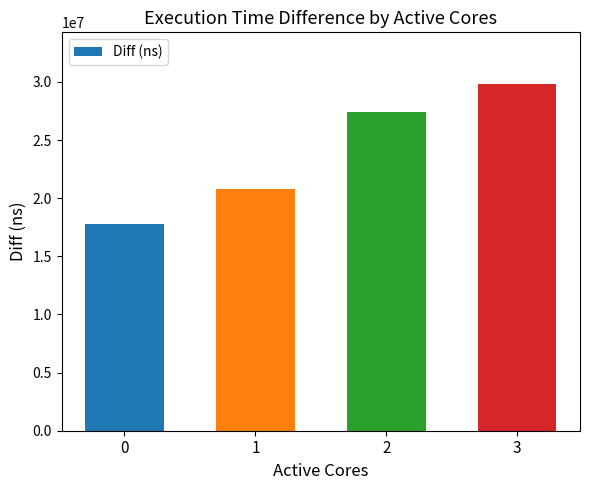

Count the number of categories in the chart.

4